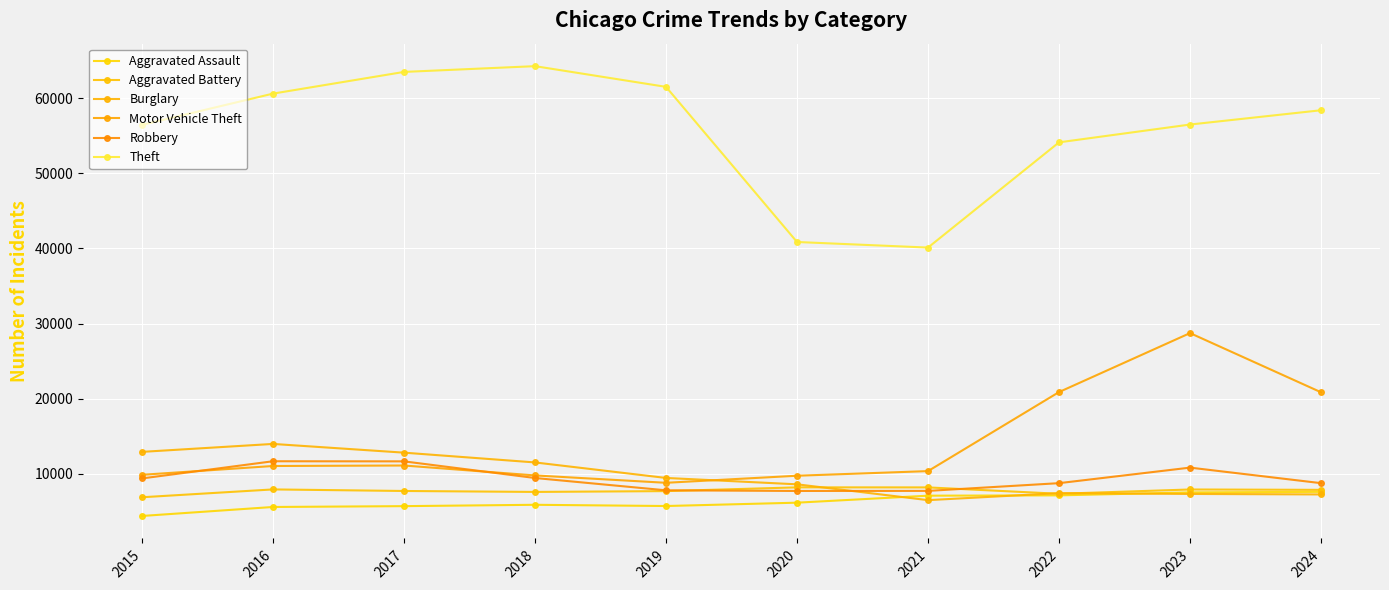

Reading left to right, what are all the values shown in this chart?

Aggravated Assault: 4412	5608	5719	5899	5735	6180	7111	7153	7549	7621
Aggravated Battery: 6901	7944	7736	7611	7719	8218	8212	7364	7935	7887
Burglary: 12939	13996	12835	11534	9470	8623	6517	7448	7342	7276
Motor Vehicle Theft: 9888	11060	11126	9805	8825	9764	10381	20897	28742	20868
Robbery: 9406	11691	11677	9464	7825	7739	7749	8777	10845	8777
Theft: 56441	60604	63490	64257	61503	40862	40121	54121	56490	58391